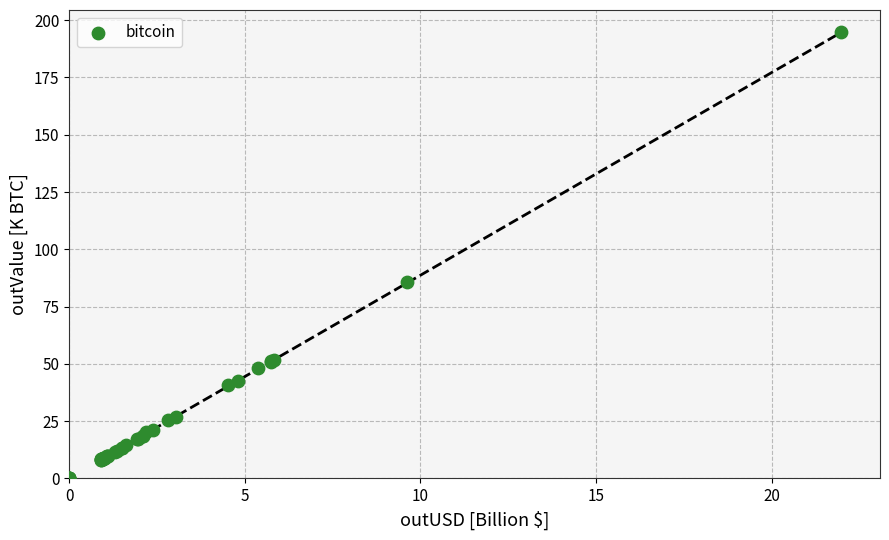

What Y value in the scatter plot is closest to 97?

85.5